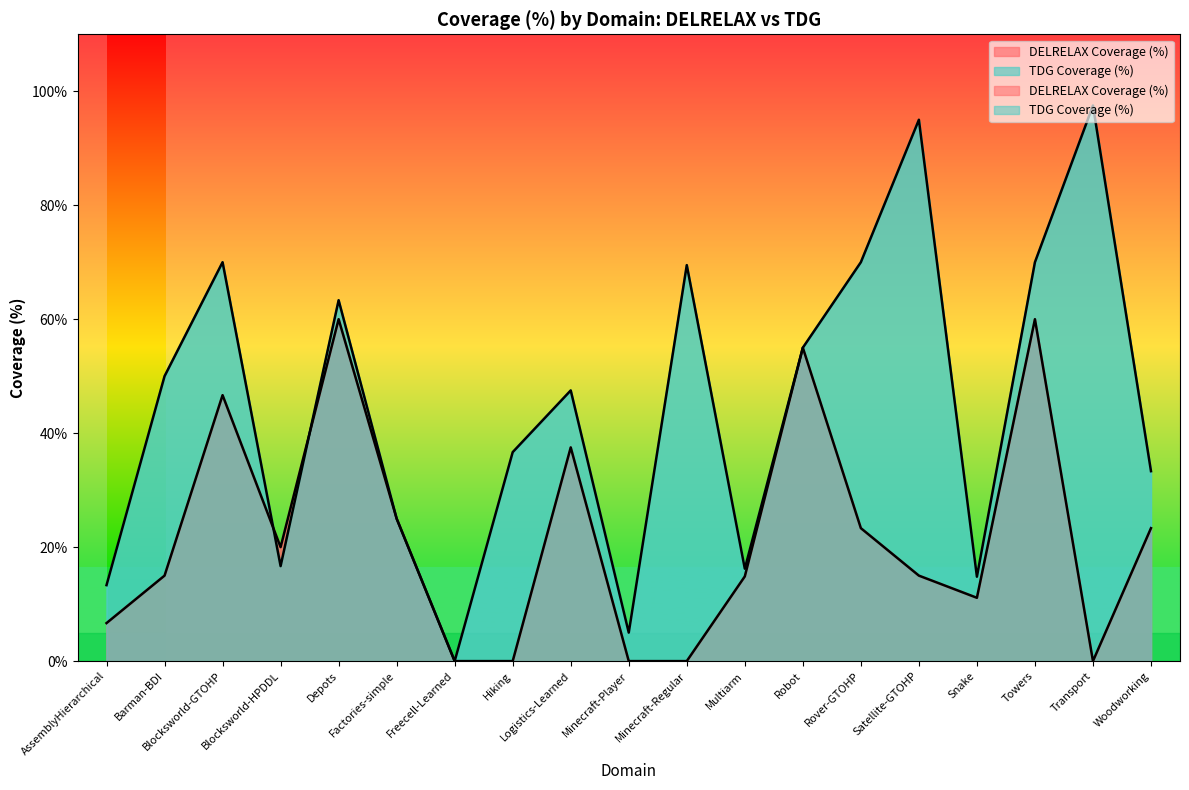

How many interior local valleys does the DELRELAX Coverage (%) series have?

3